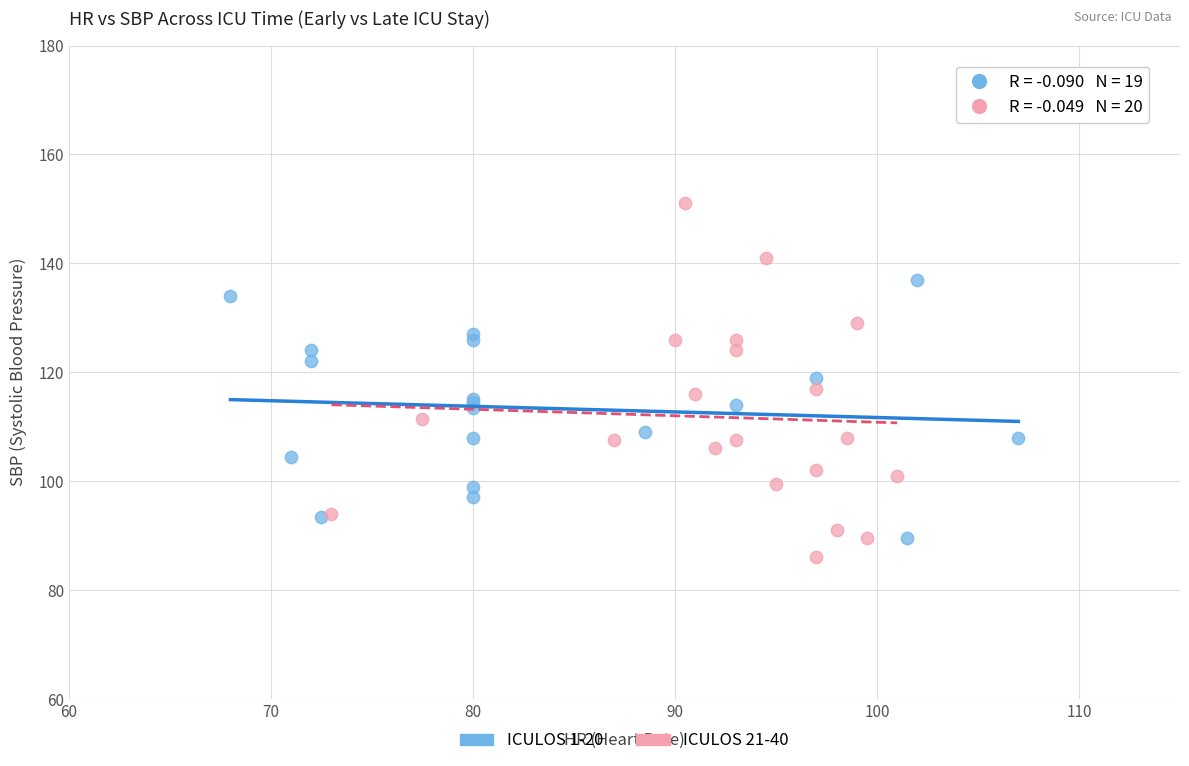

Which series has the widest spread of Y values?

ICULOS 21-40